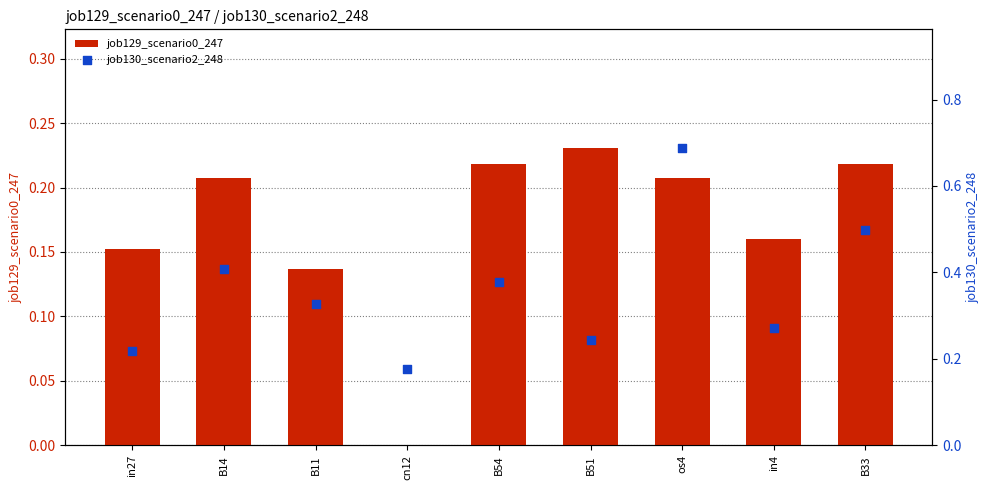

Which series has the widest spread of Y values?

job130_scenario2_248